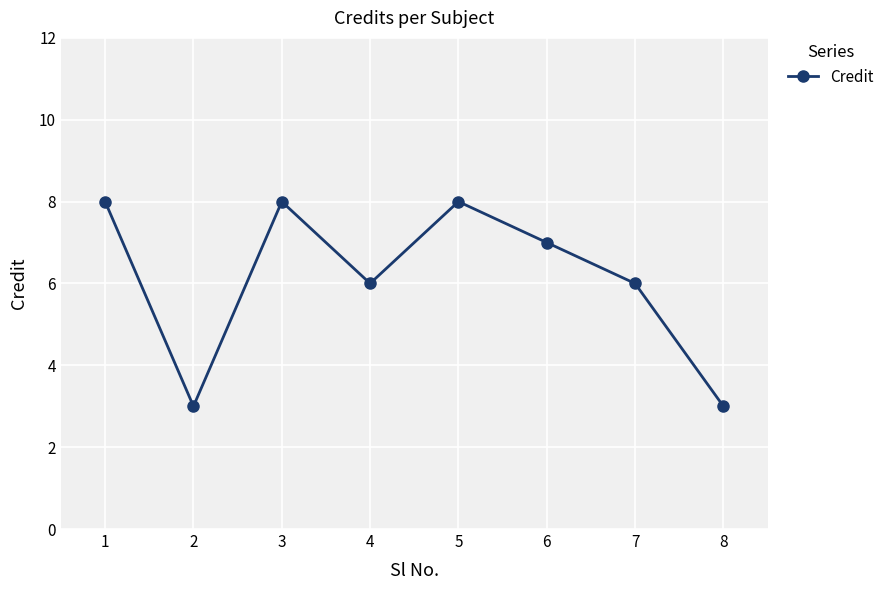

What is the sum of the values at 2 and 8?

6